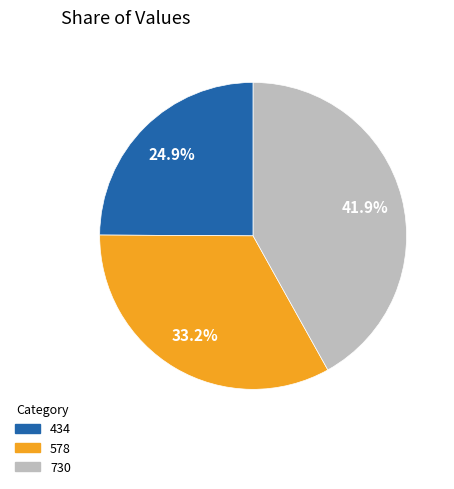

What is the ratio of the value at 434 to the value at 578?

0.8